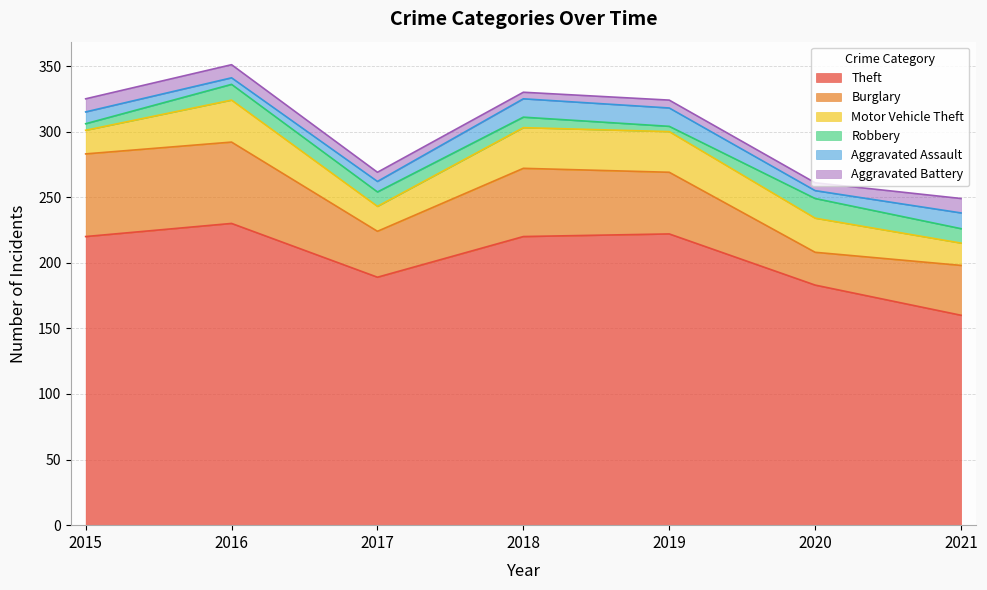

True or false: Motor Vehicle Theft and Aggravated Battery intersect in this chart.

False